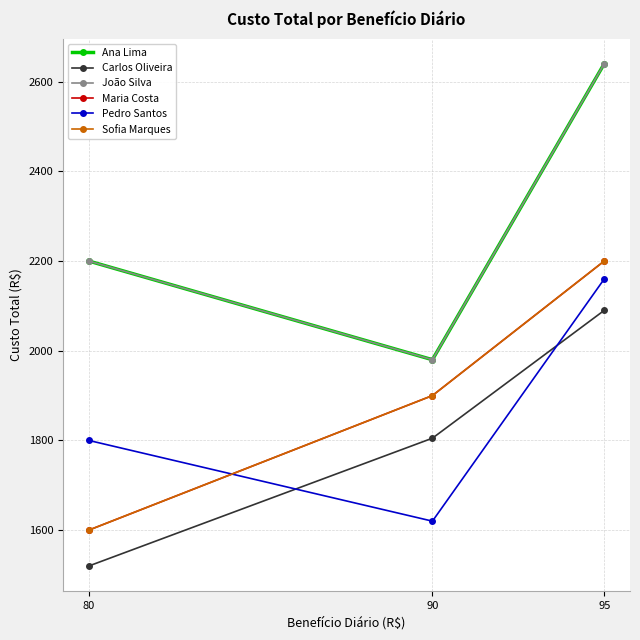

Which series has the largest range (max minus min)?

Ana Lima